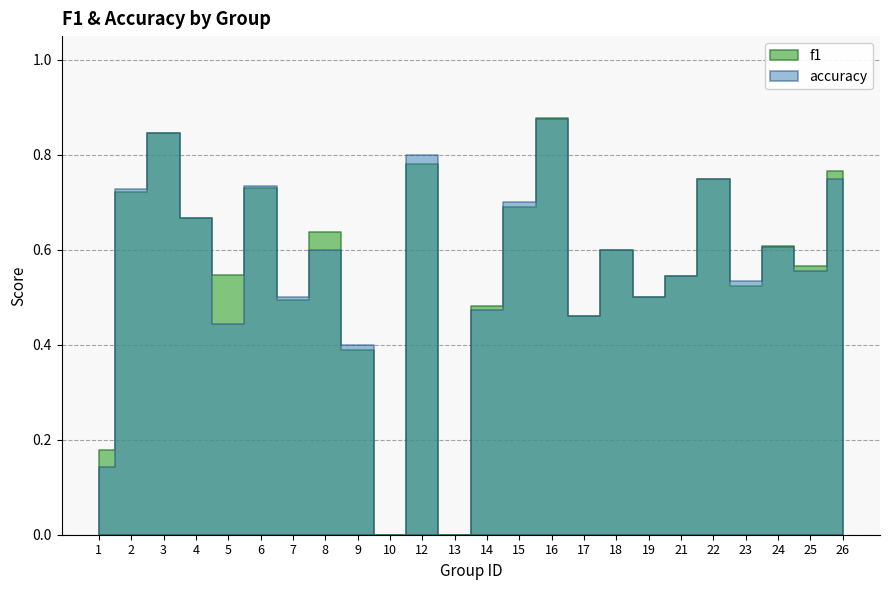

Which series has the widest spread of values?

f1